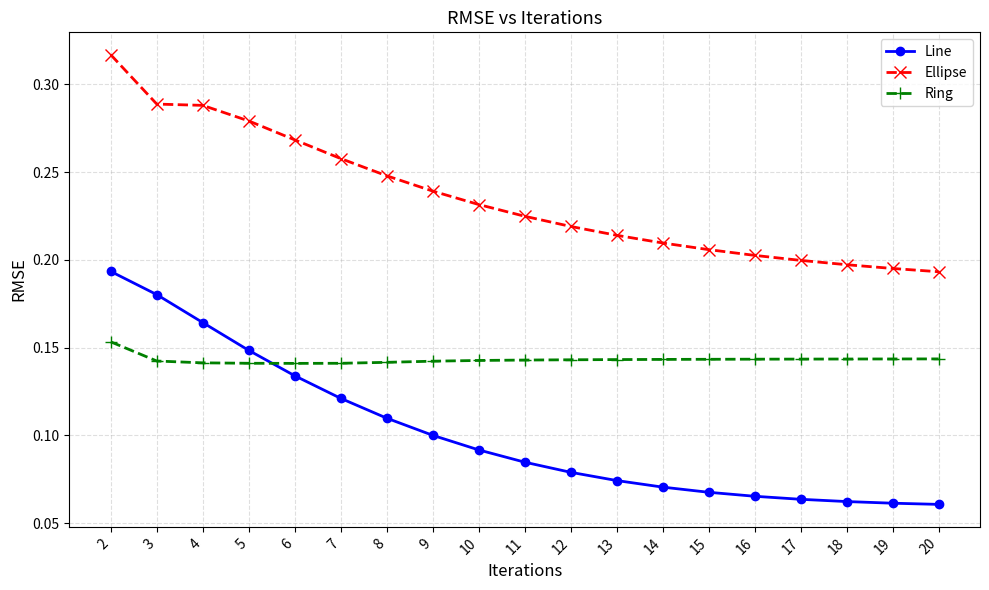

At 11, list the series in order from smallest to largest.

Line, Ring, Ellipse